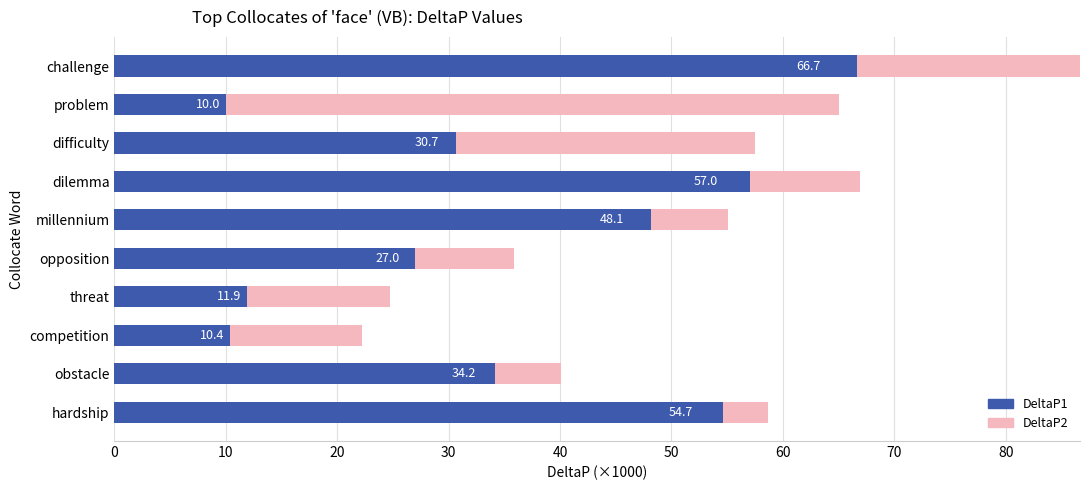

How many data points in DeltaP1 are less than 34?

5